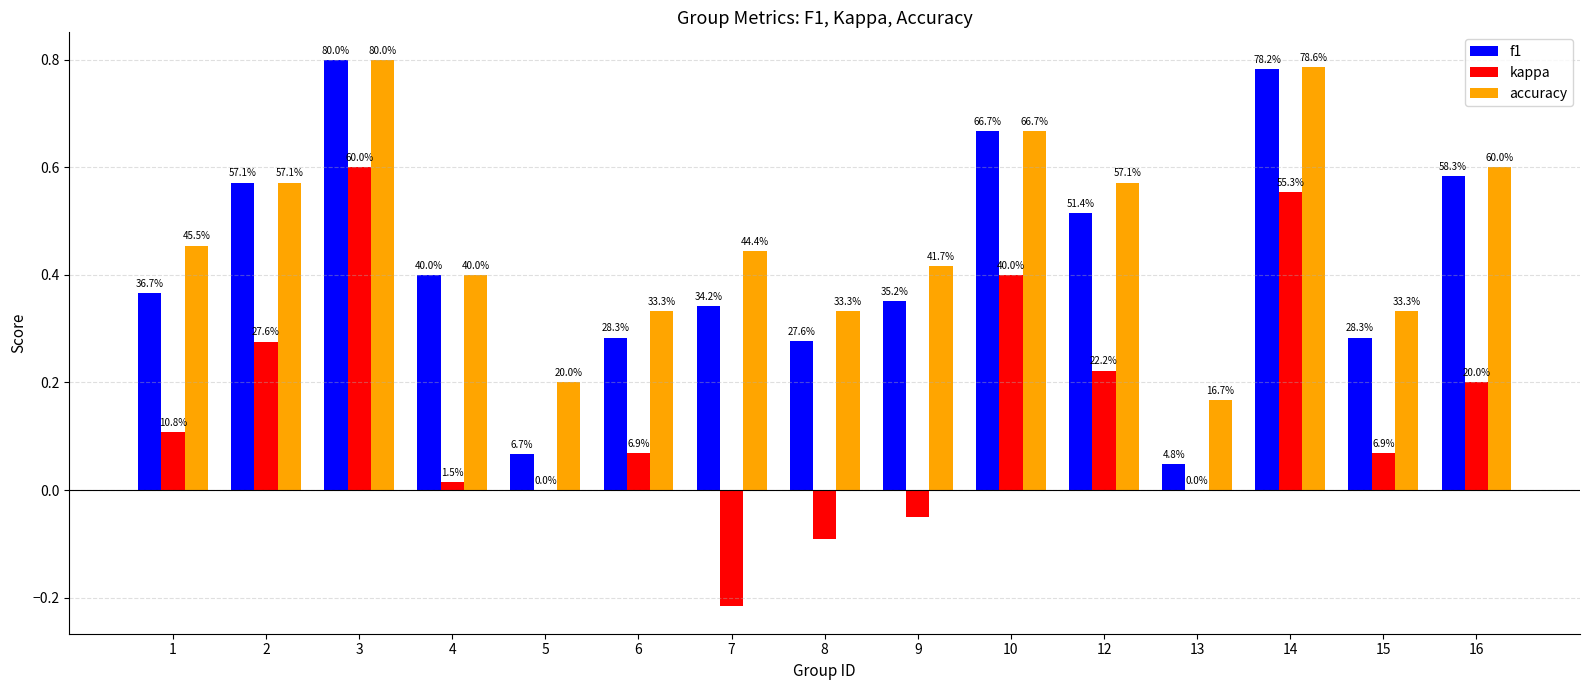

At which category is the sum across all series the highest?

3